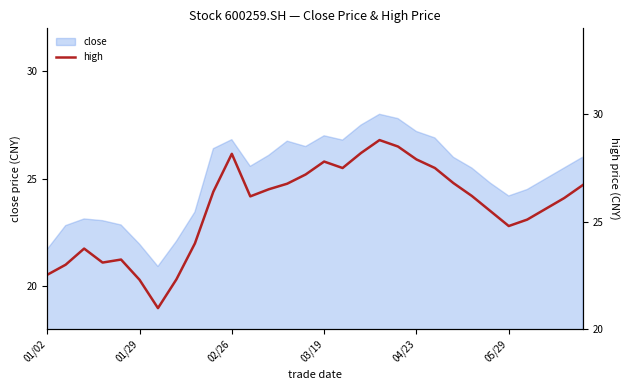

The value of close at 03/19 is 41.9. True or false?

False